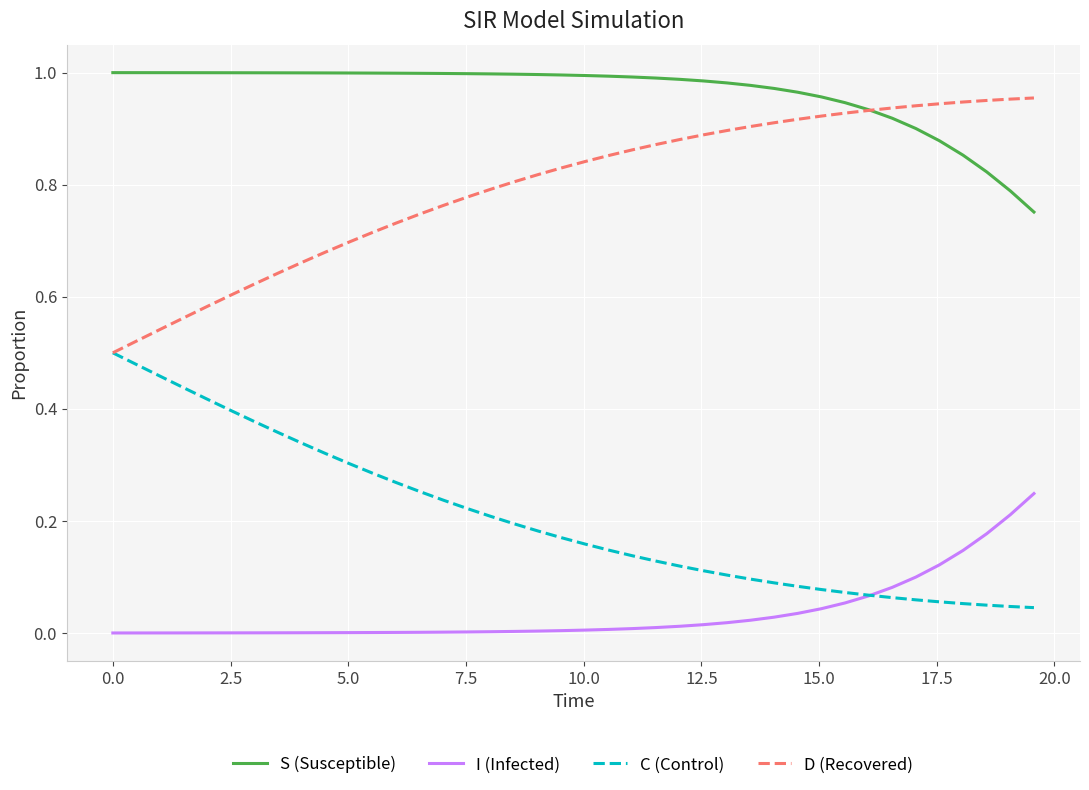

Rank the series by their maximum value, from lowest to highest.

I (Infected), C (Control), D (Recovered), S (Susceptible)